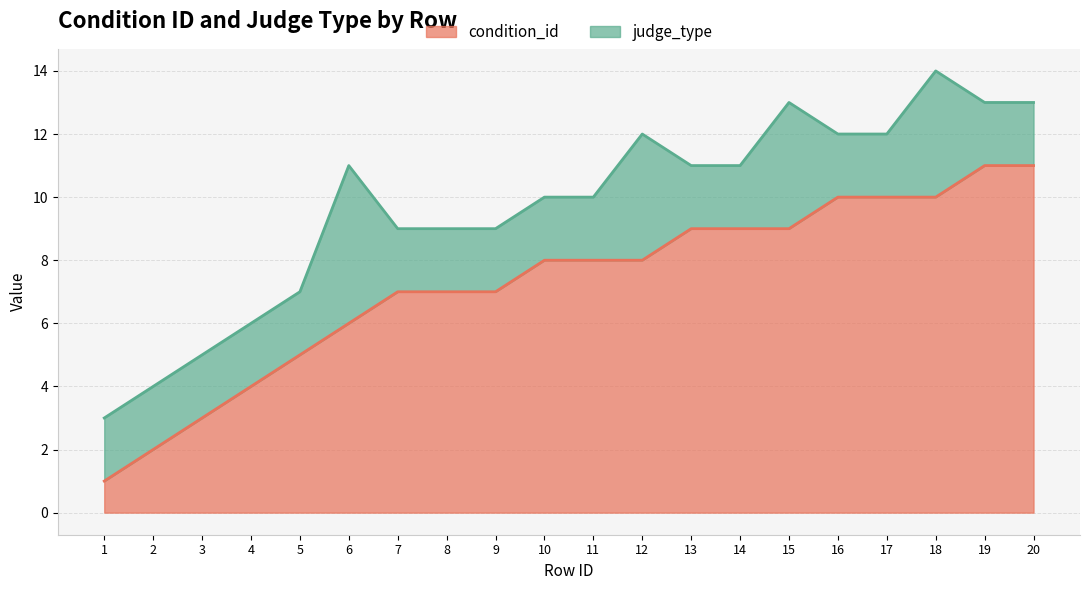

What is the smallest value displayed?

1